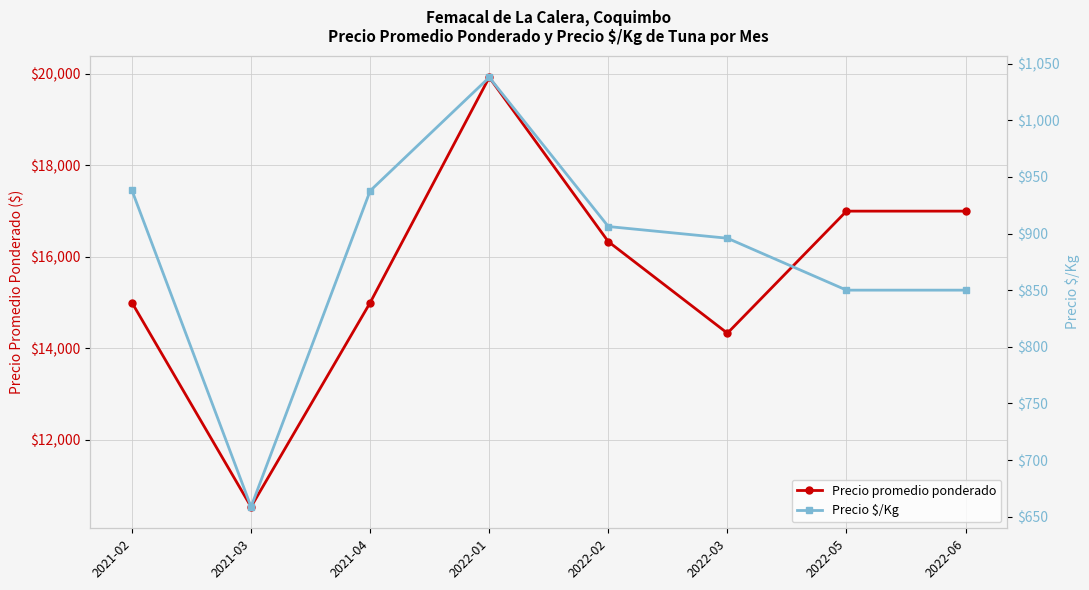

Reading left to right, list all the values displayed in this chart.

Precio promedio ponderado: 2021-02=15000.0	2021-03=10540.0	2021-04=15000.0	2022-01=19922.2	2022-02=16333.3	2022-03=14333.3	2022-05=17000.0	2022-06=17000.0
Precio $/Kg: 2021-02=938.0	2021-03=658.7	2021-04=937.7	2022-01=1037.8	2022-02=906.2	2022-03=895.8	2022-05=850.0	2022-06=850.0